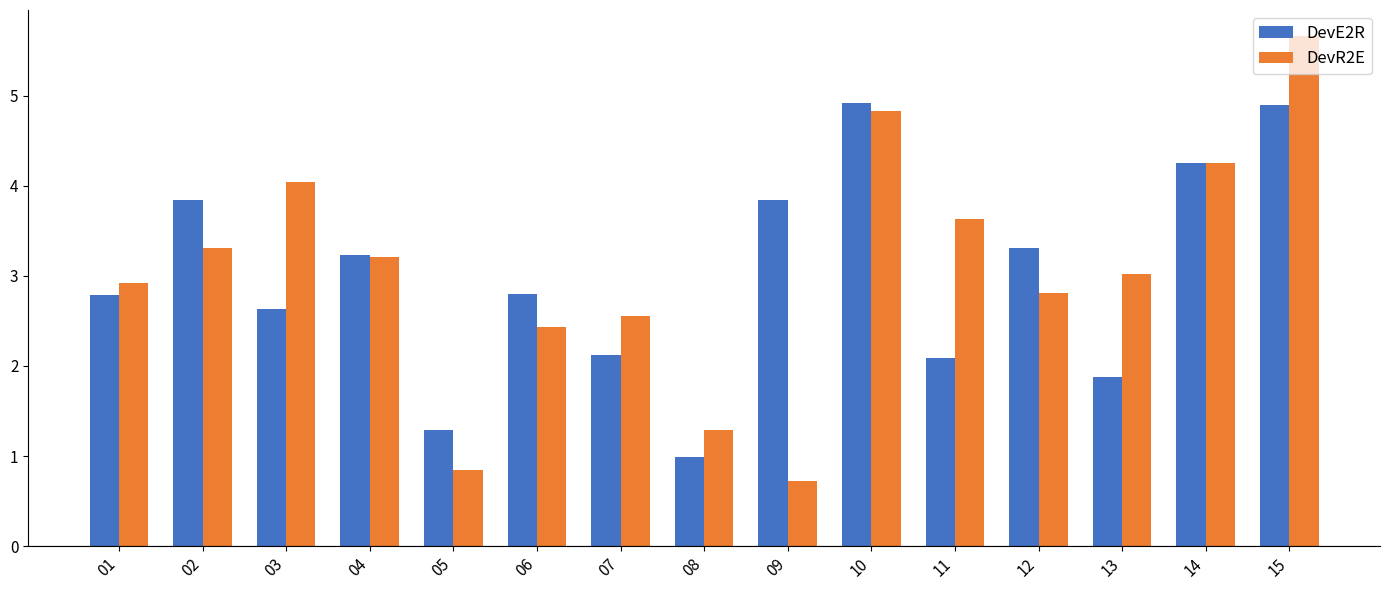

What is the difference between the DevE2R values at 10 and 07?

2.8